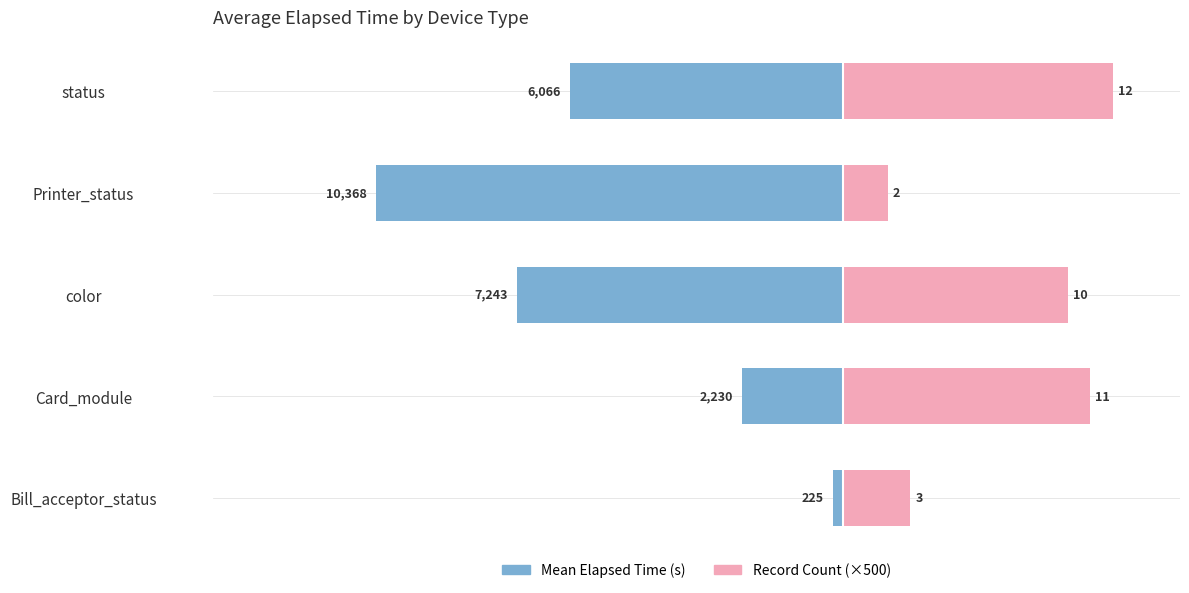

List the labels in order of Record Count (×500) value, smallest first.

Printer_status, Bill_acceptor_status, color, Card_module, status